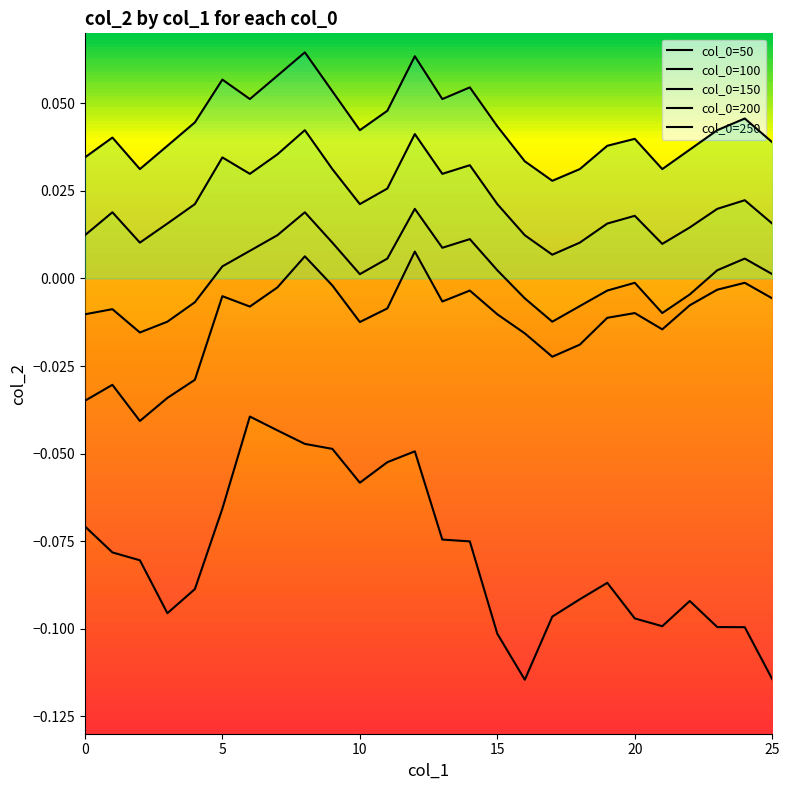

The value of col_0=250 at 2 is 0.0. True or false?

False